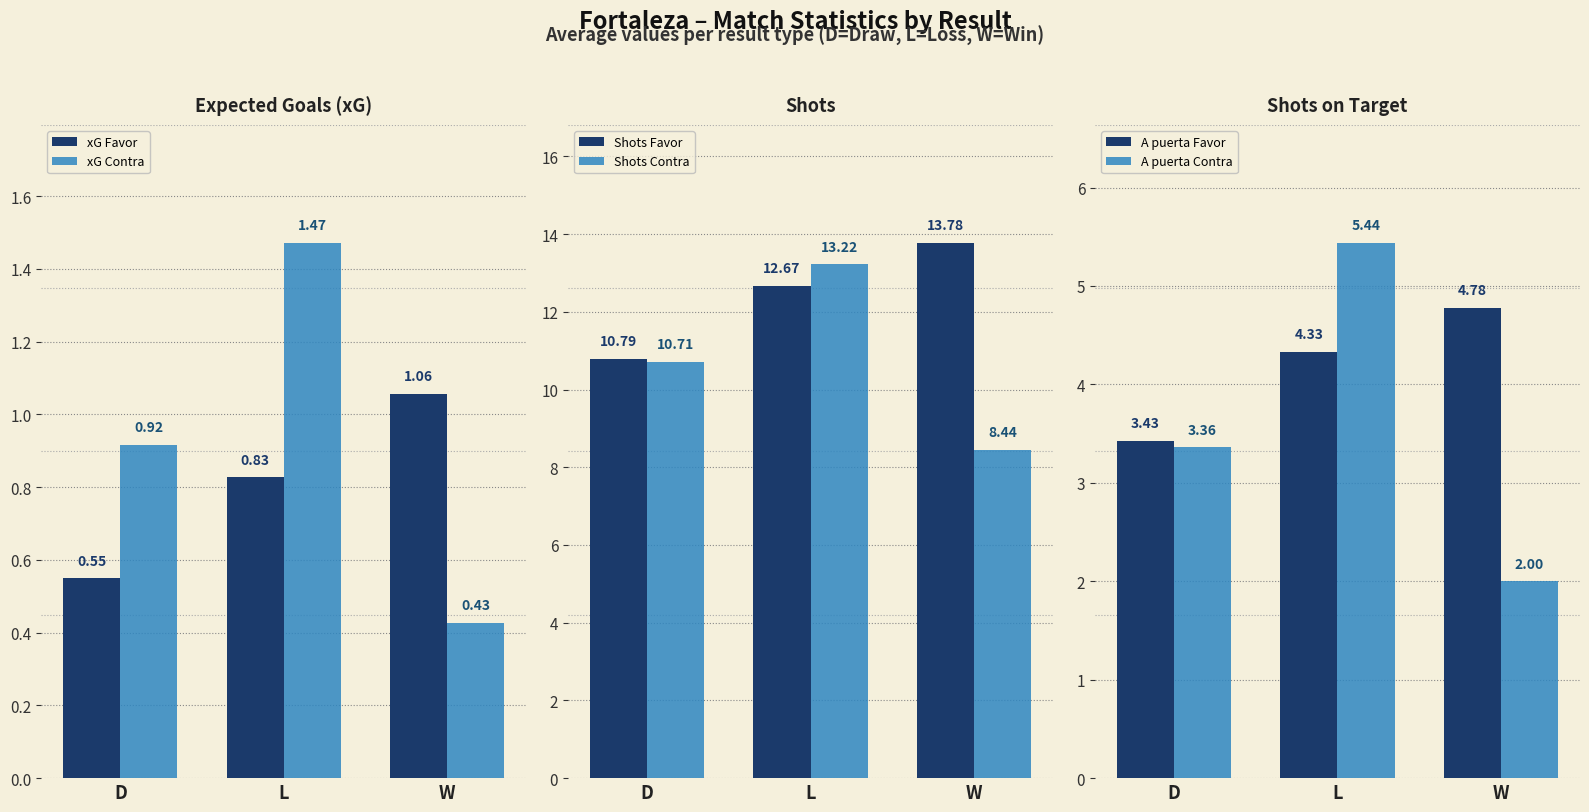

What is the approximate value of Shots Contra at D?

10.7